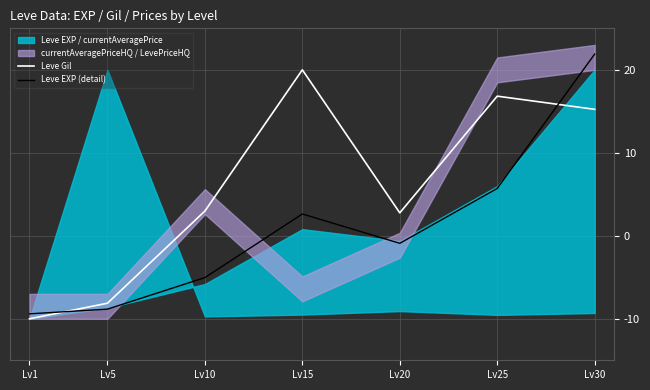

Is the value of Leve EXP (detail) at Lv20 greater than the value of Leve Gil at Lv1?

Yes